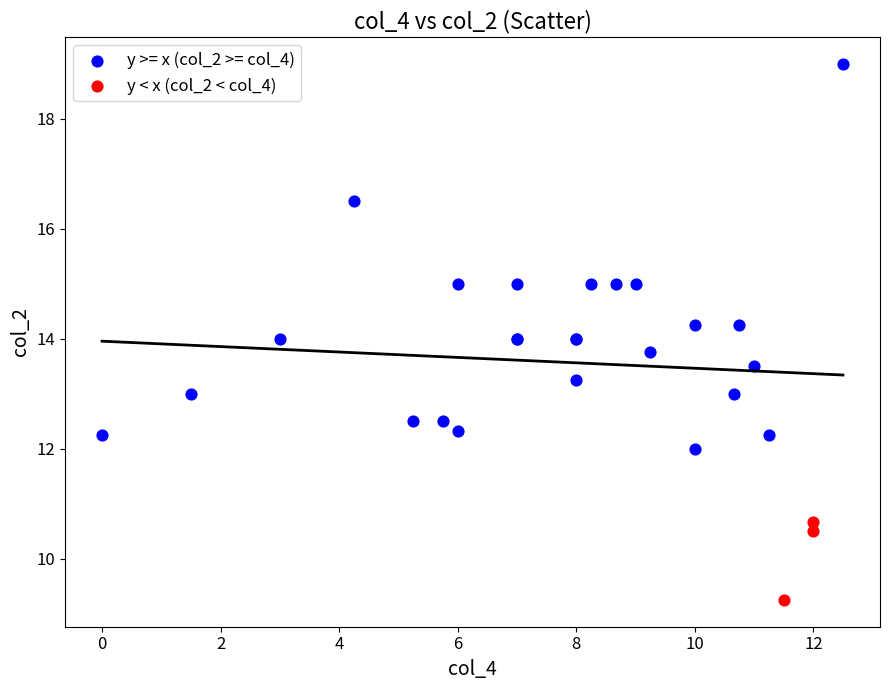

Which series has the widest spread of Y values?

y >= x (col_2 >= col_4)